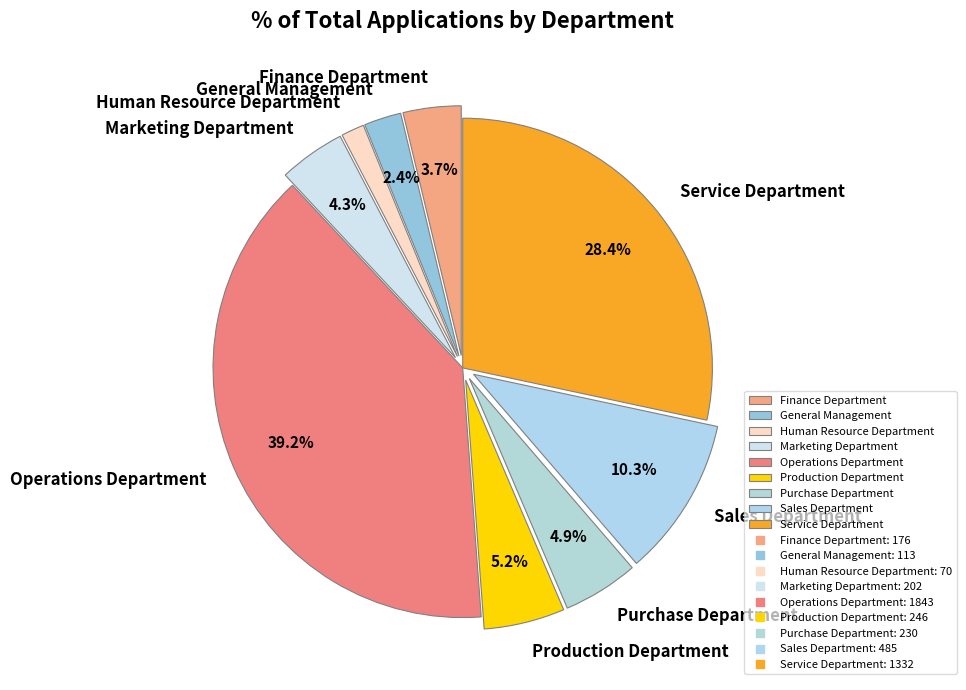

Which has a higher value, Service Department or Finance Department?

Service Department